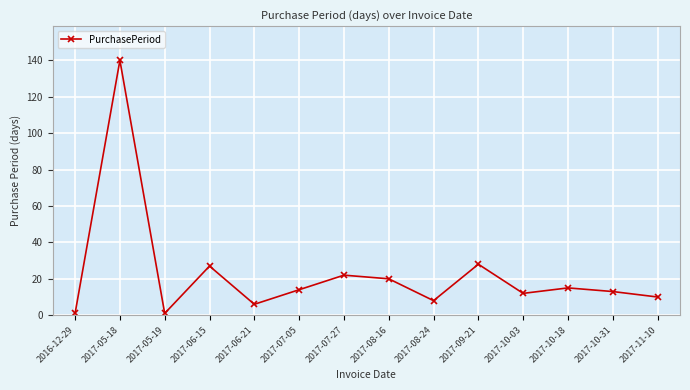

What is the label of the 4th point from the left?

2017-06-15